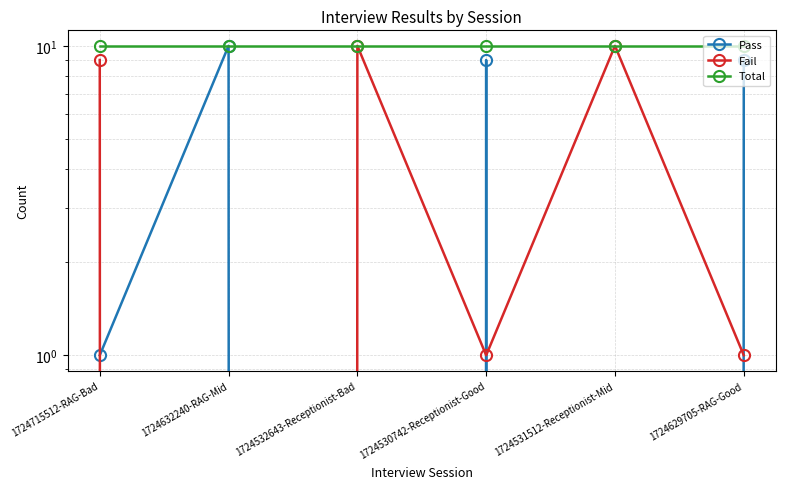

Reading left to right, list all the values displayed in this chart.

Pass: 1	10	0	9	0	9
Fail: 9	0	10	1	10	1
Total: 10	10	10	10	10	10